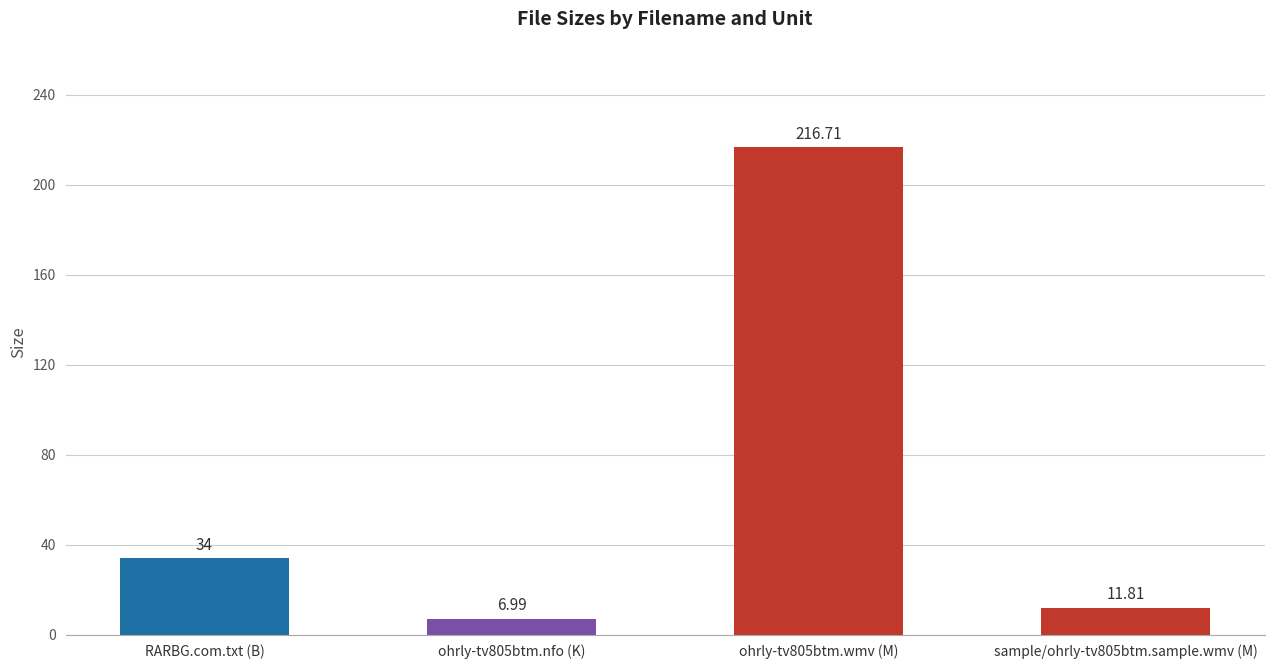

What is the sum of all values?

269.5